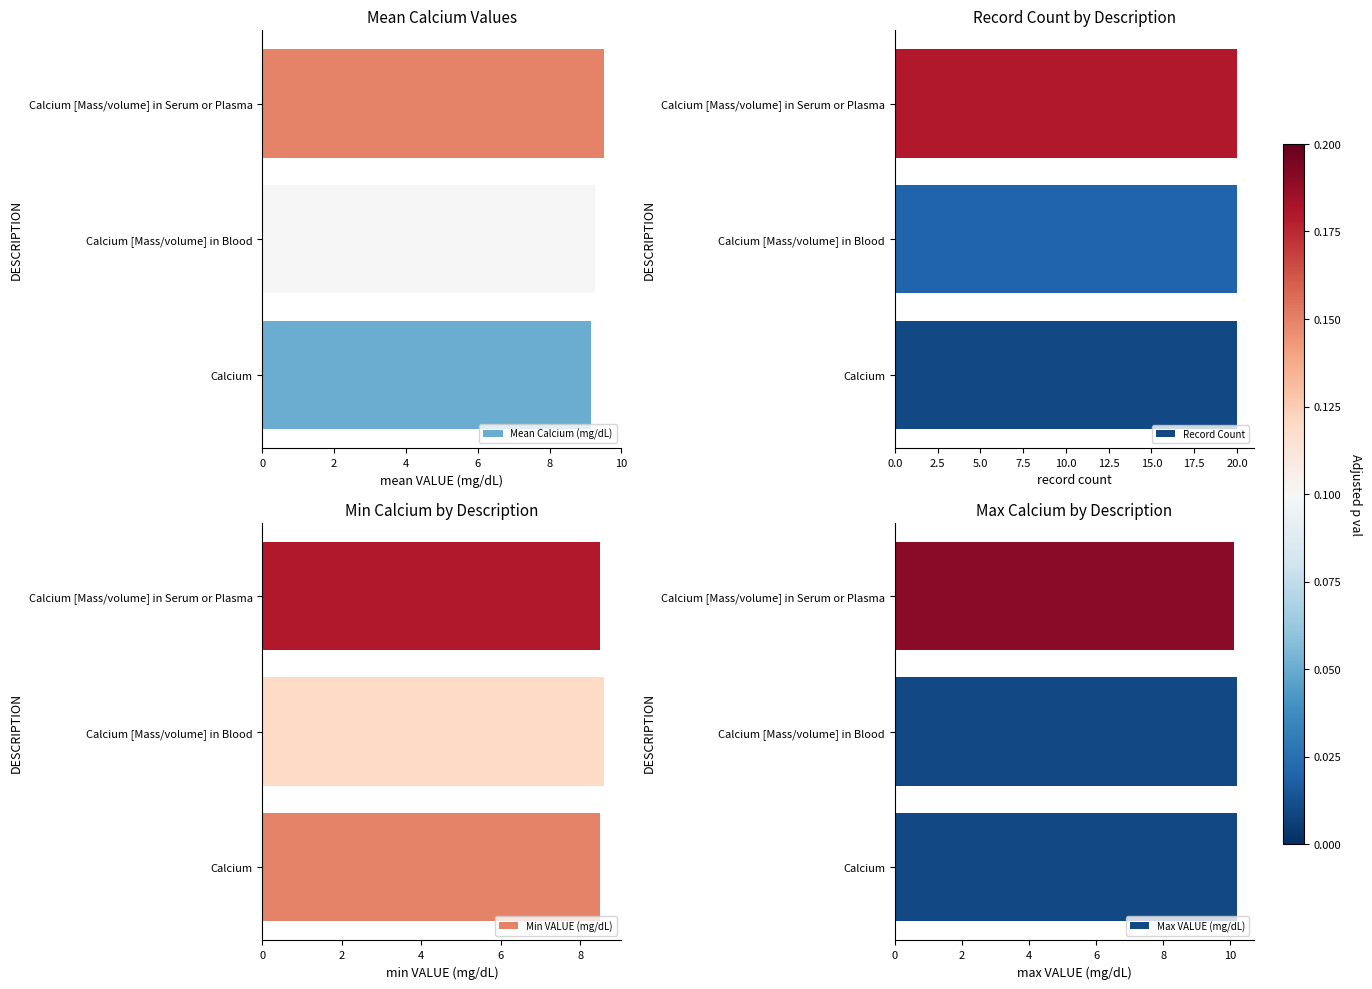

How many bars are there in total?

12